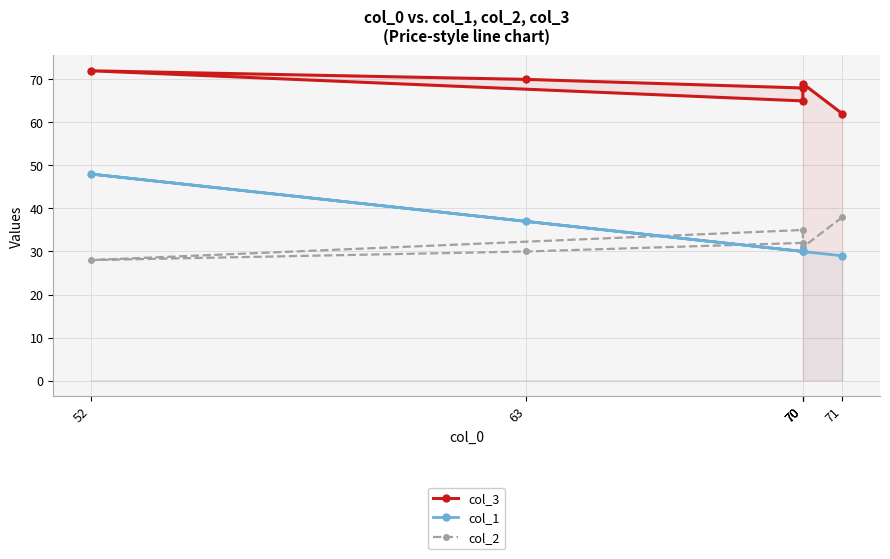

Does the chart display data point markers on the line(s)?

Yes